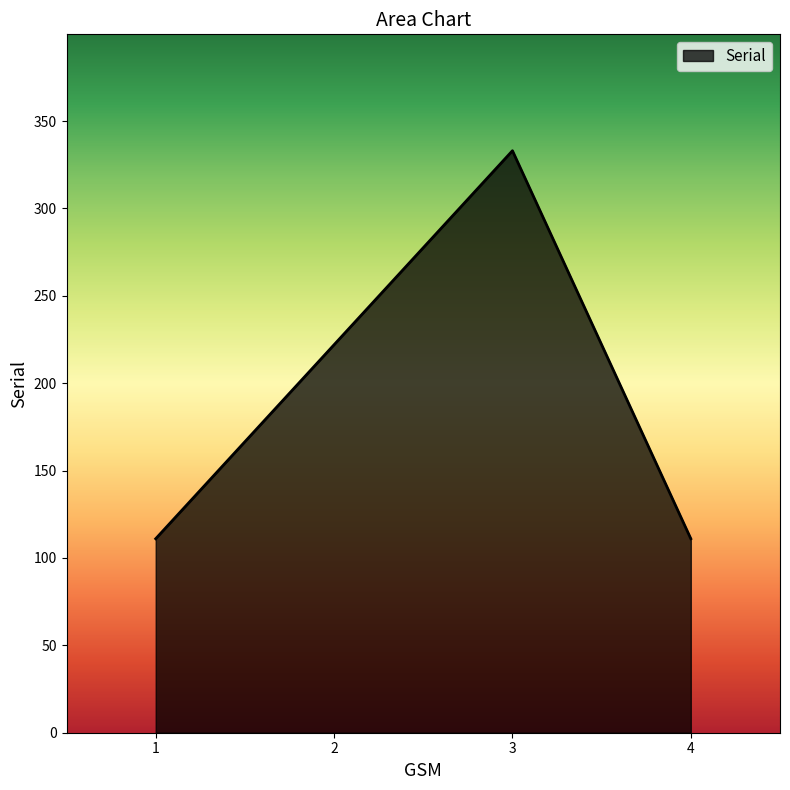

Reading right to left, what are all the values shown in this chart?

4=111	3=333	2=222	1=111